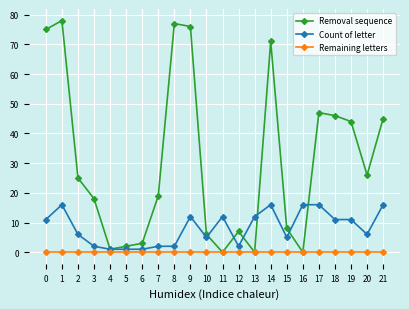

At how many categories does at least one series exceed 74?

4